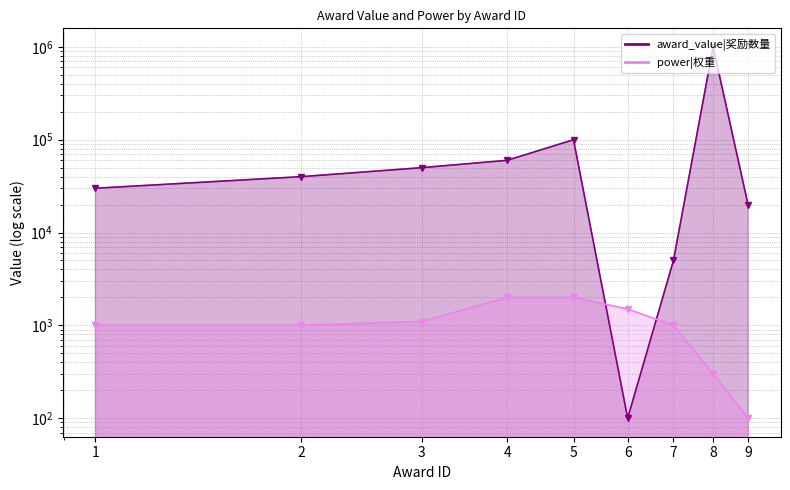

What is the spread (max minus min) of values at 2?

39000